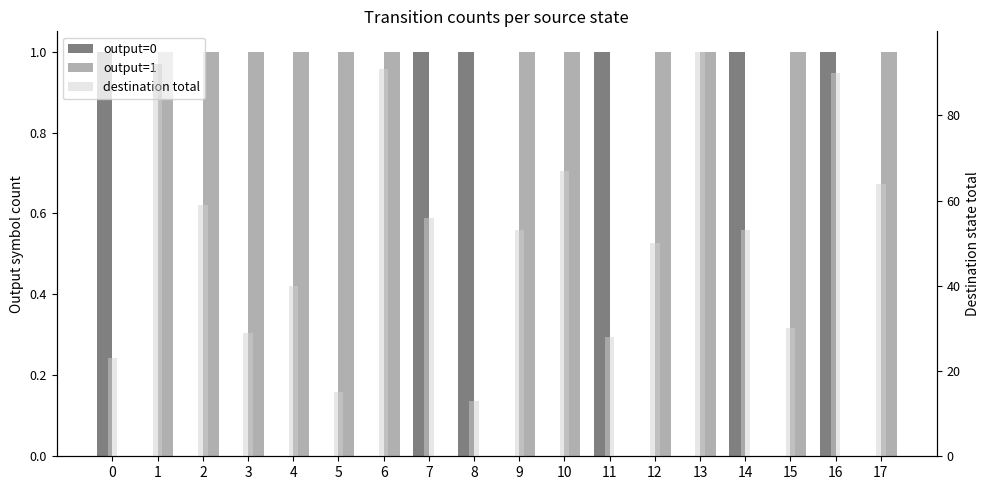

What is the difference between the maximum and minimum values in the output=1 series?

1